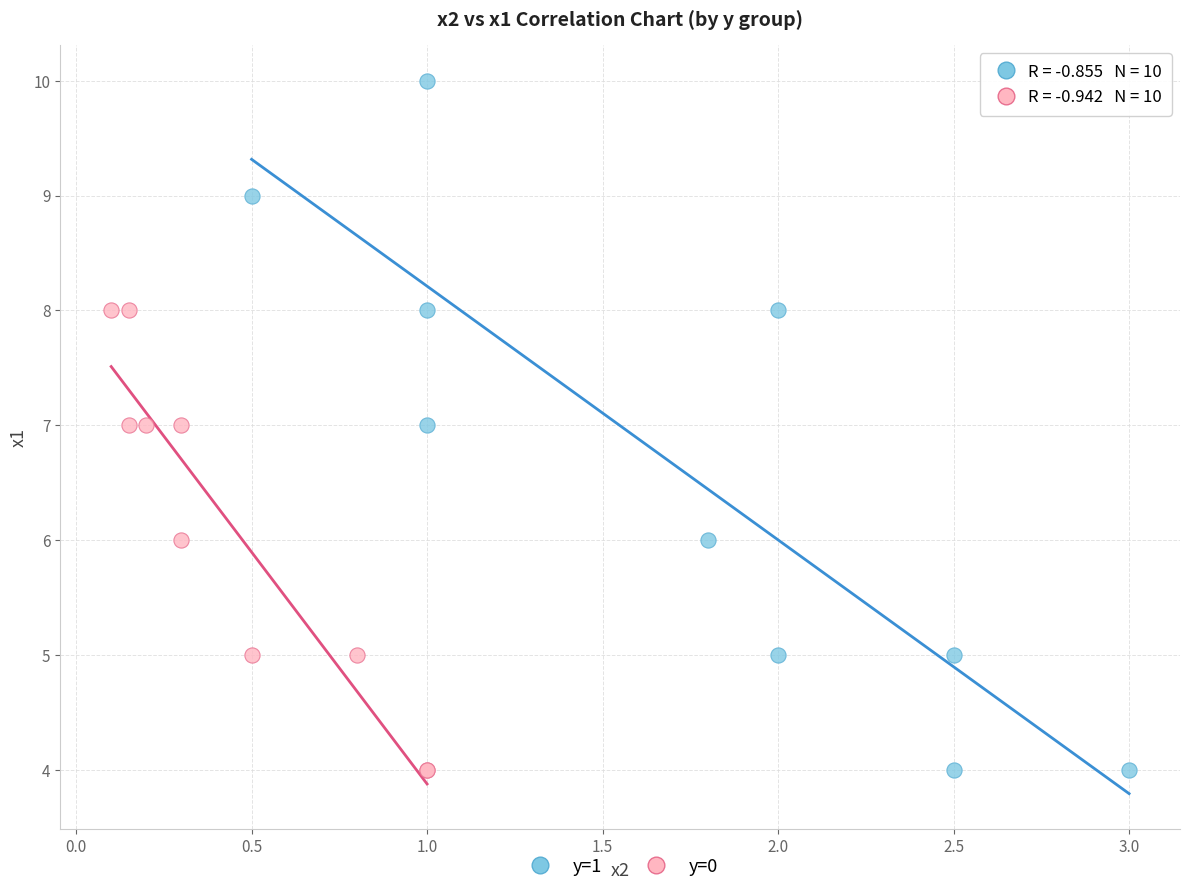

Which series has the widest spread of Y values?

y=1